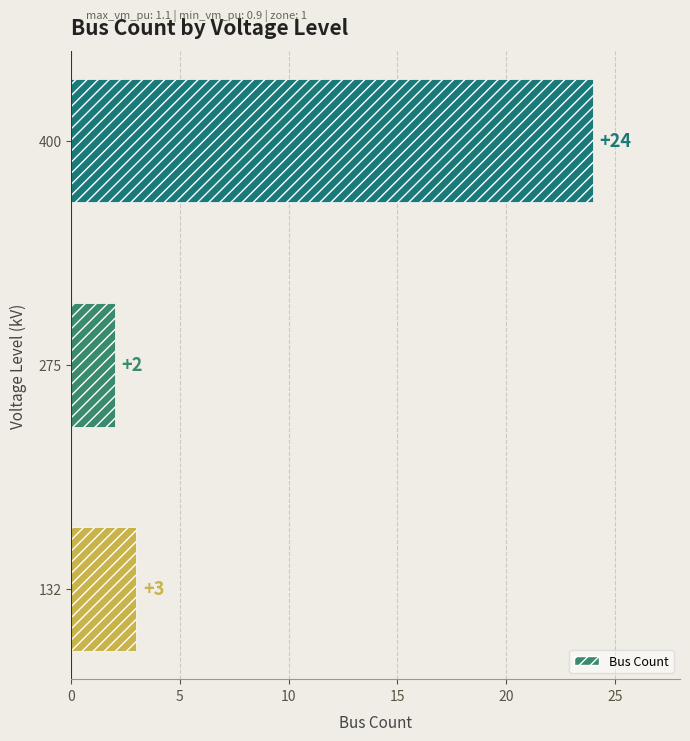

Are the bars horizontal?

Yes